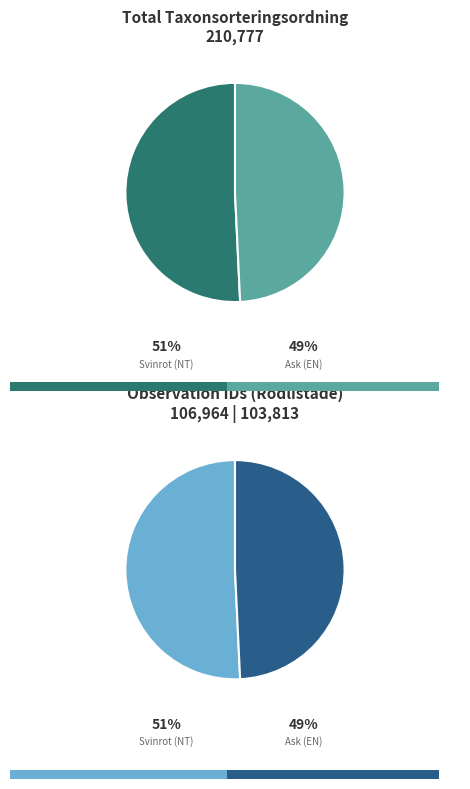

Count the number of slices in the pie.

2